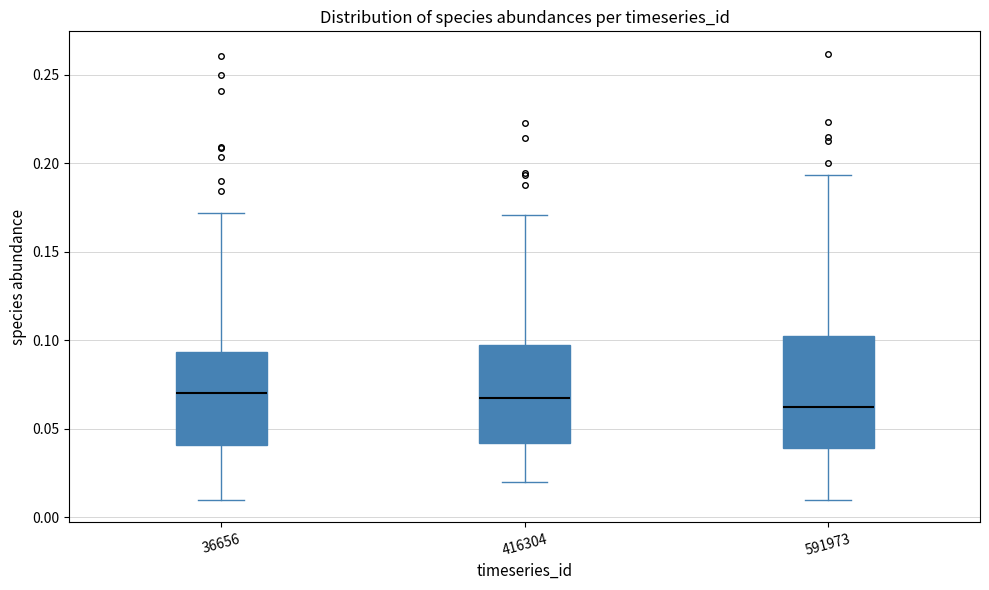

Where is the lower edge of the box at x = 416304 on the y-axis? The values are not printed on the chart, so give them approximately, as read against the axis.

0.040